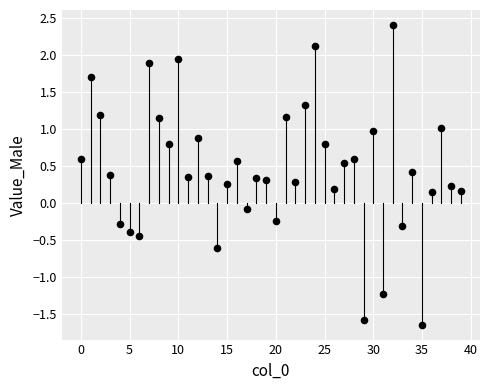

What is the range of Y values (max minus min)?

4.1